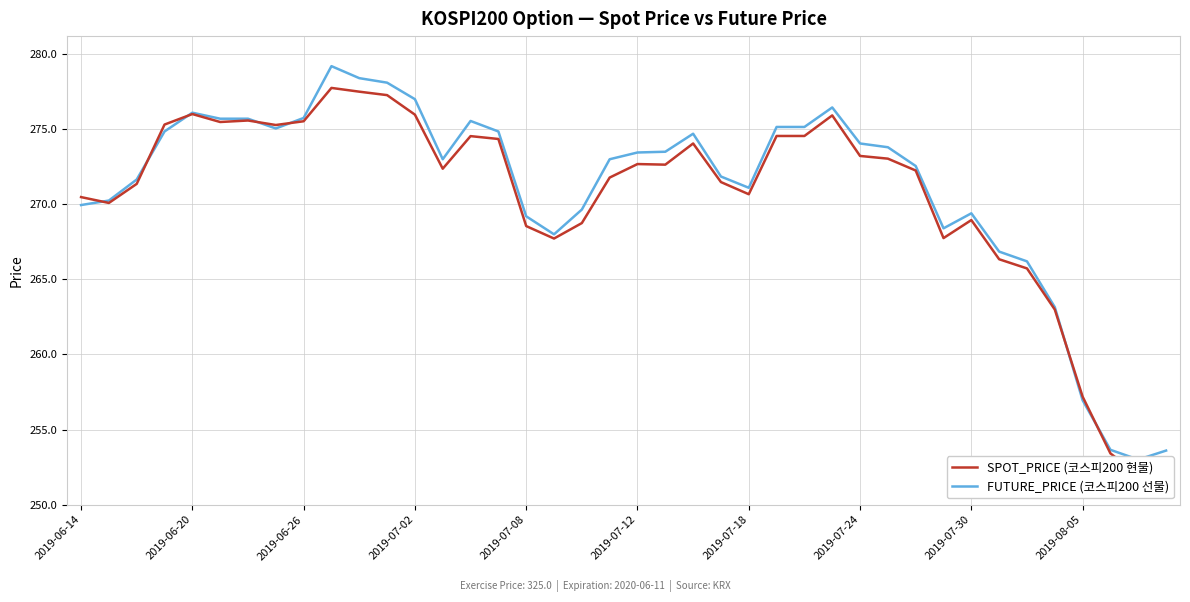

Rank the series by their average value, from highest to lowest.

FUTURE_PRICE (코스피200 선물), SPOT_PRICE (코스피200 현물)